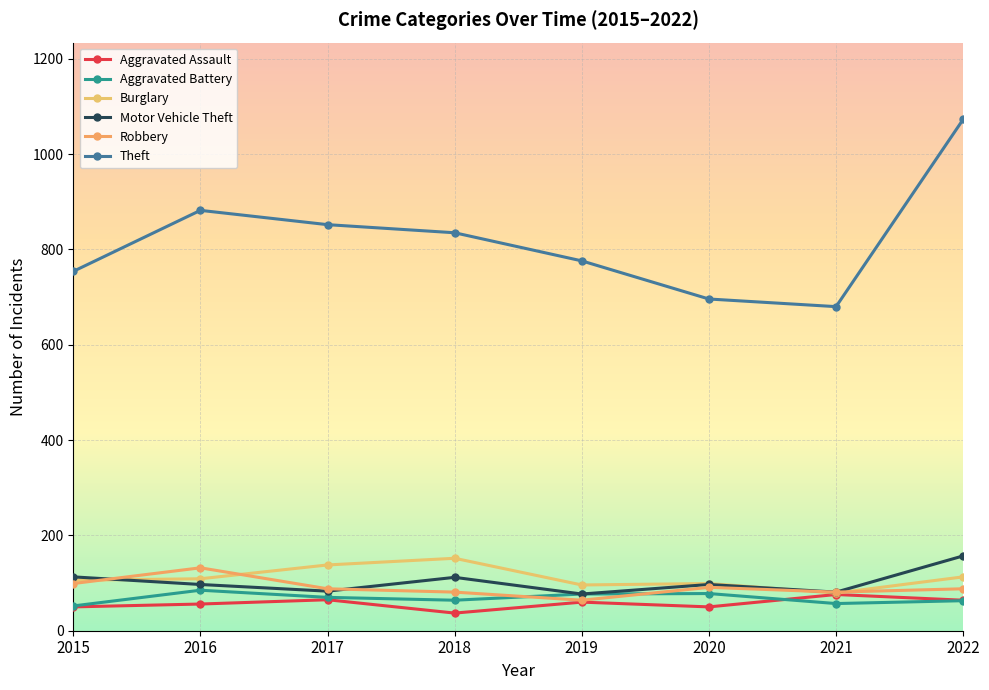

True or false: Burglary and Aggravated Battery intersect in this chart.

False